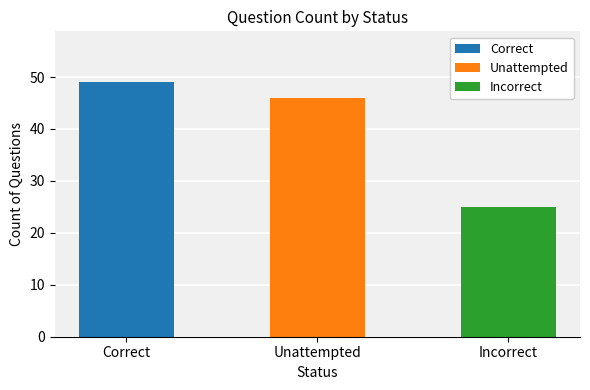

What is the difference between the values at Incorrect and Correct?

24